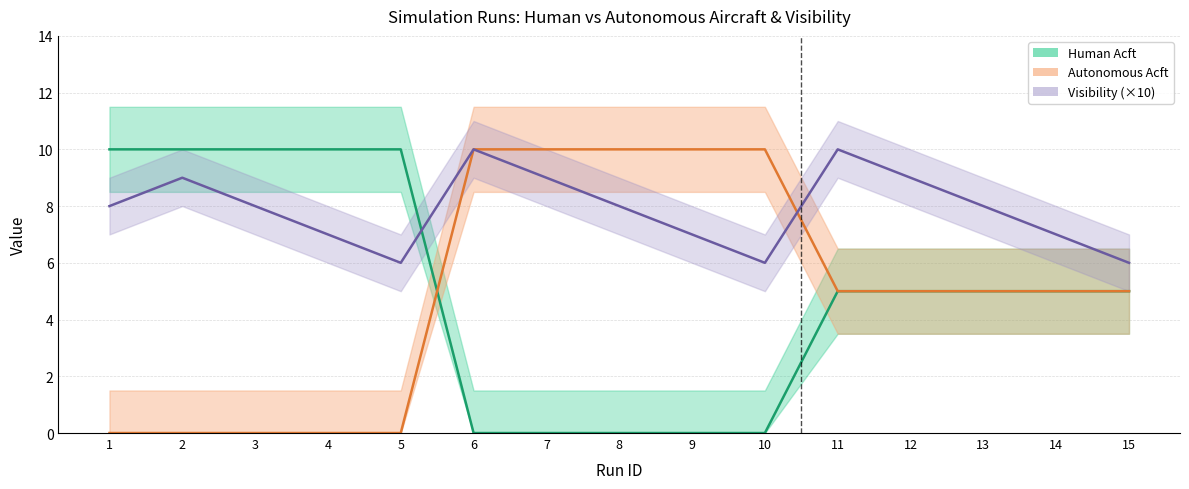

At which category is the sum across all series the highest?

6